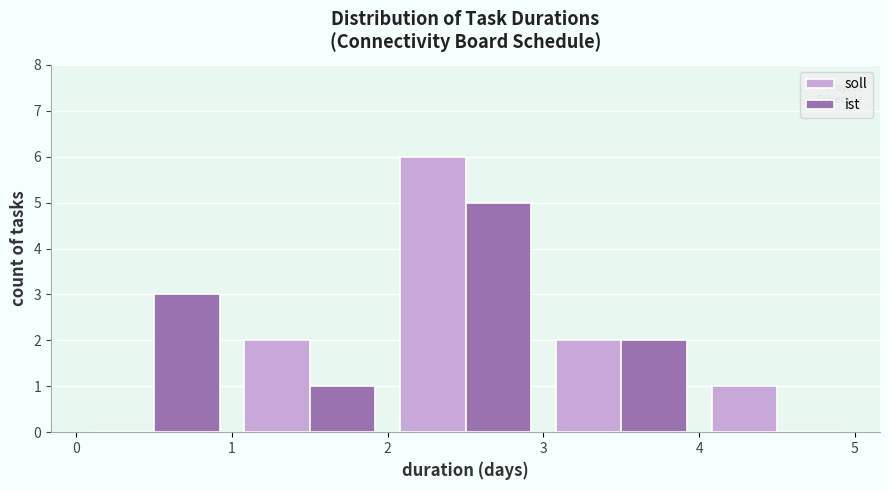

In the soll series, which range on the x-axis has the tallest bar?

2 to 3